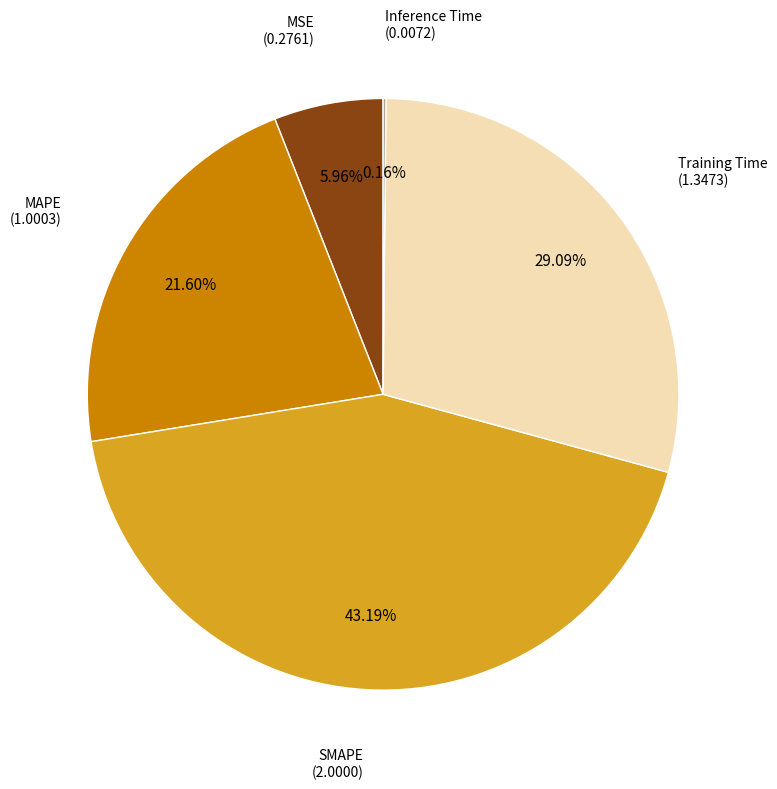

Does any single category account for the majority?

No